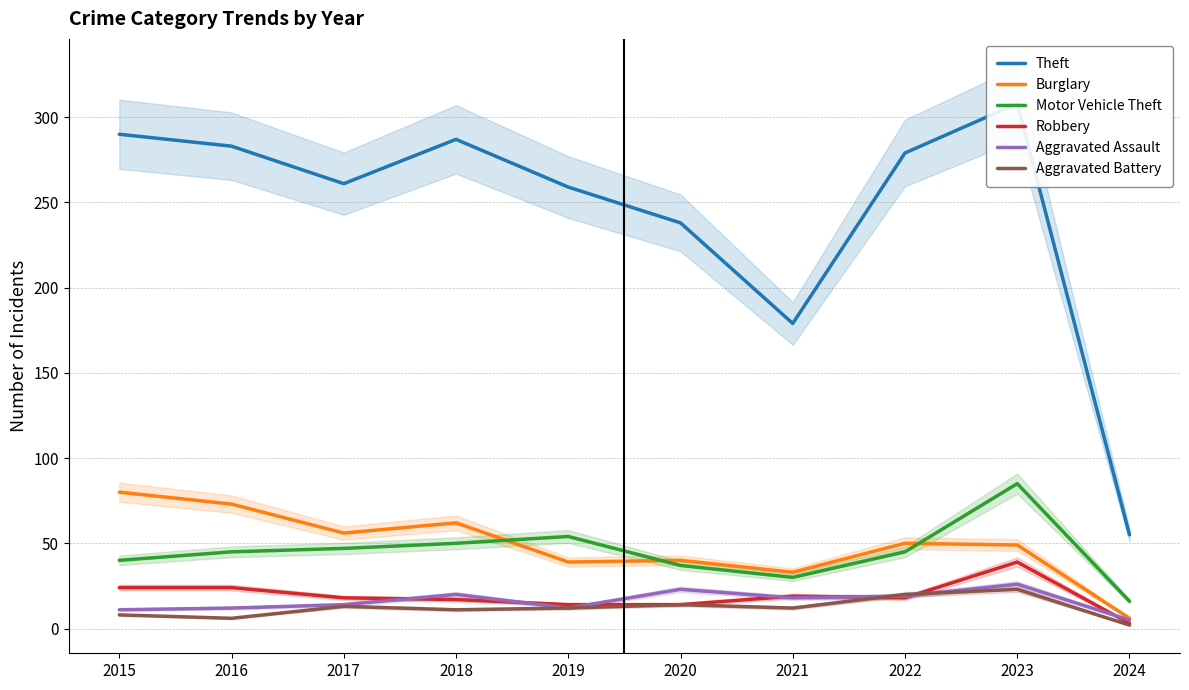

How many data points does each series have?

10